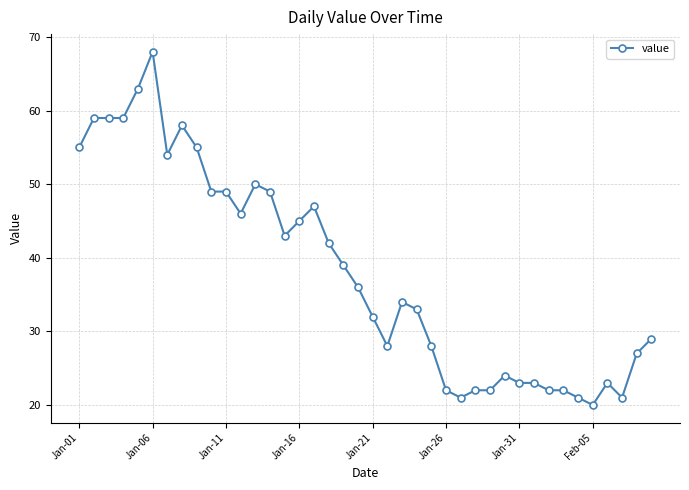

Reading left to right, transcribe all the data shown in this chart.

55	59	59	59	63	68	54	58	55	49	49	46	50	49	43	45	47	42	39	36	32	28	34	33	28	22	21	22	22	24	23	23	22	22	21	20	23	21	27	29